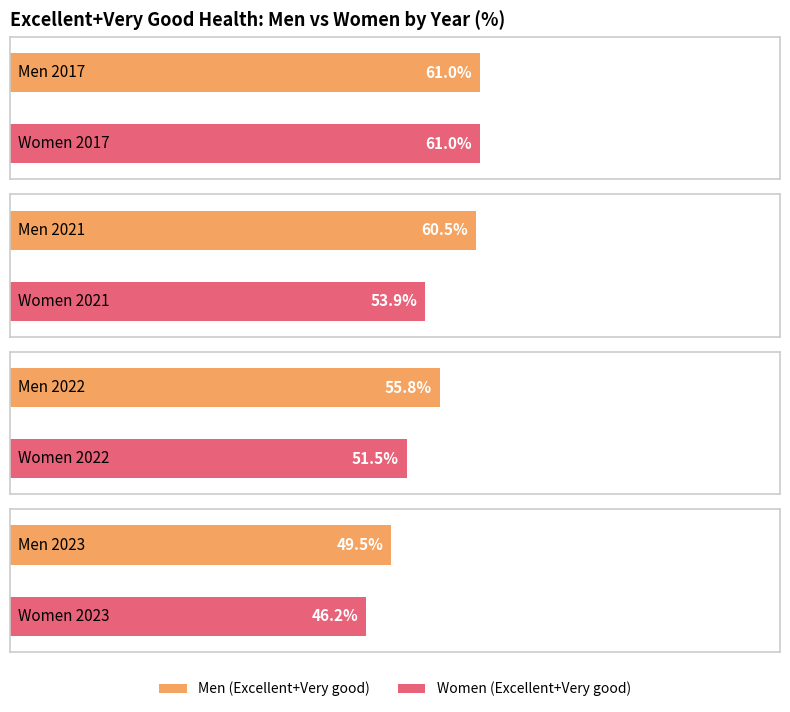

Is it true that Fair+Poor equals 7.4 at 2022 Women?

False